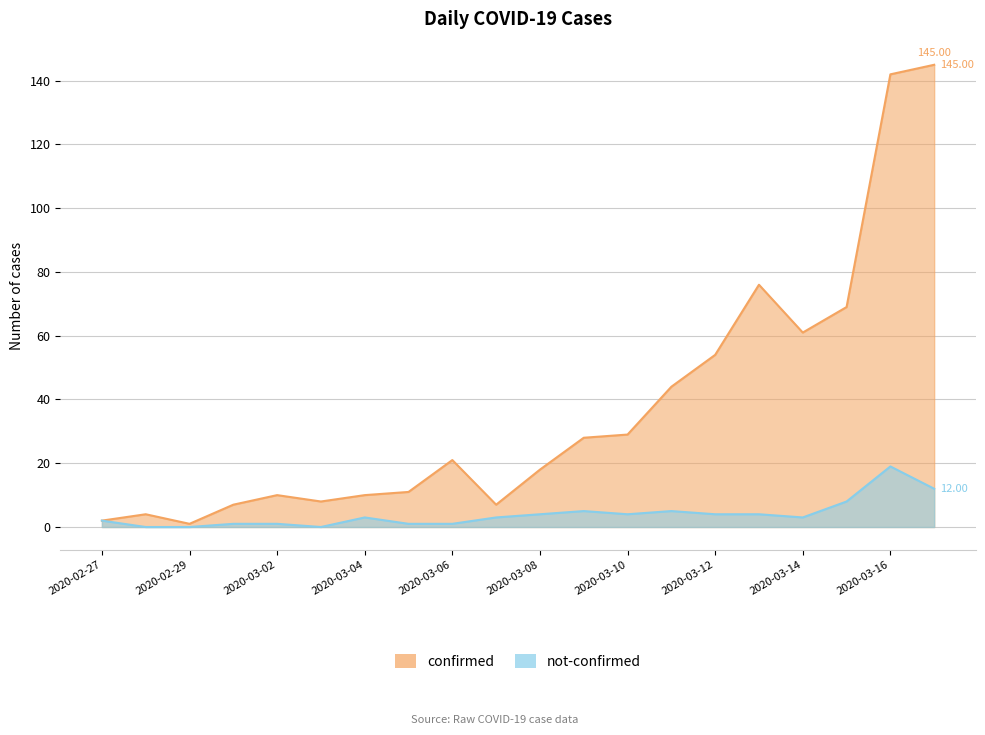

What is the label of the 7th point from the left?

2020-03-04